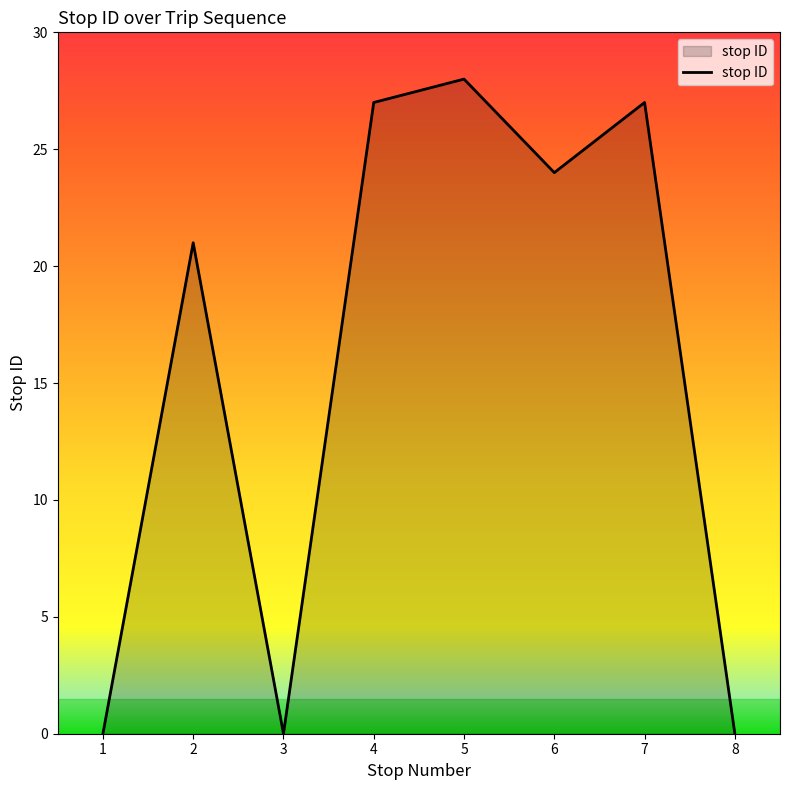

Reading right to left, what are all the values shown in this chart?

0	27	24	28	27	0	21	0